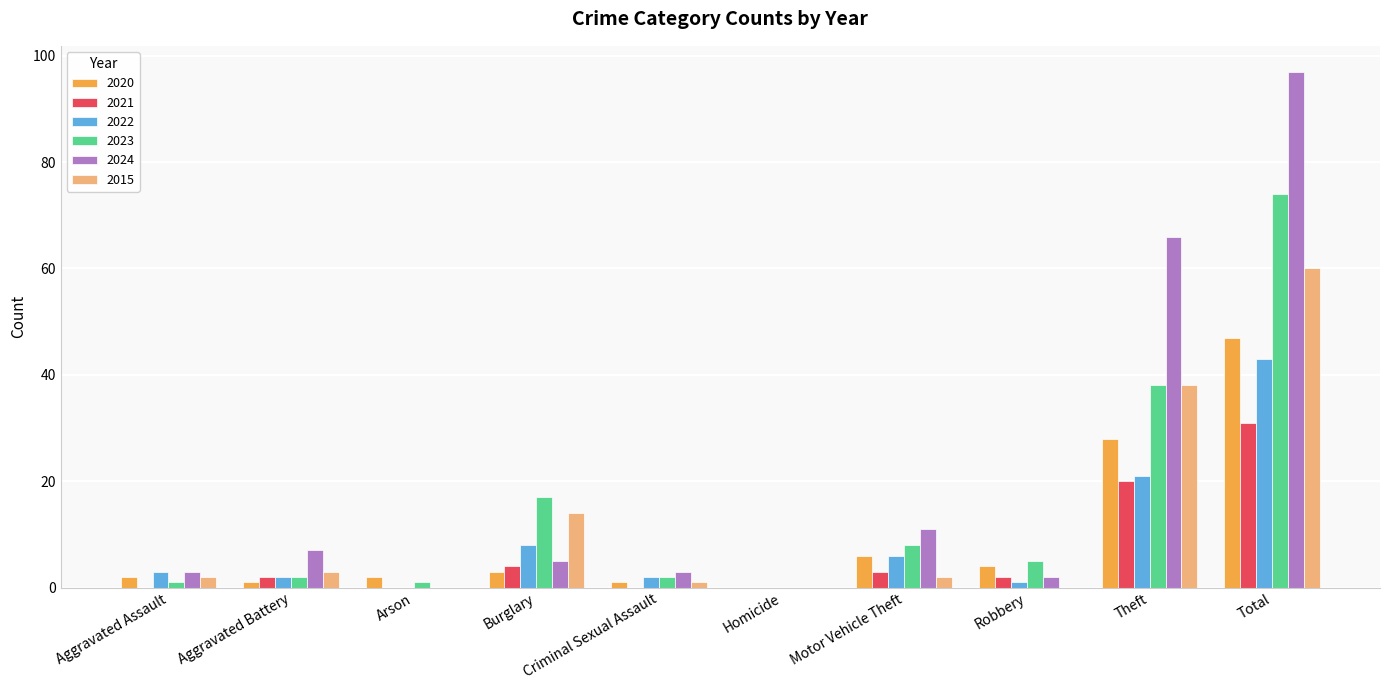

How many data points does each series have?

10